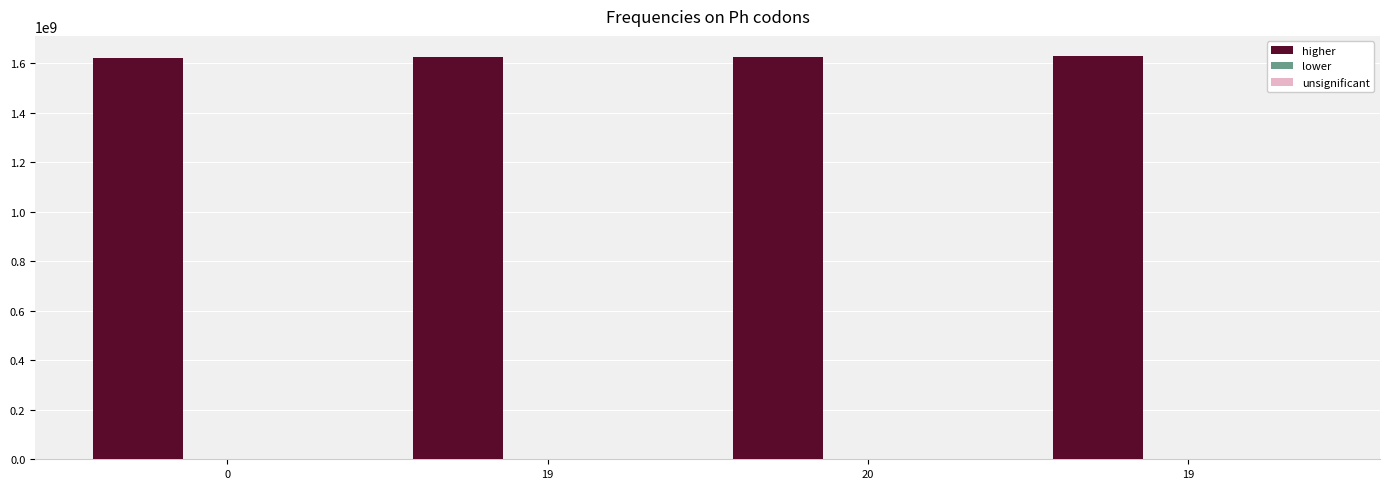

How many distinct data groups are displayed?

2